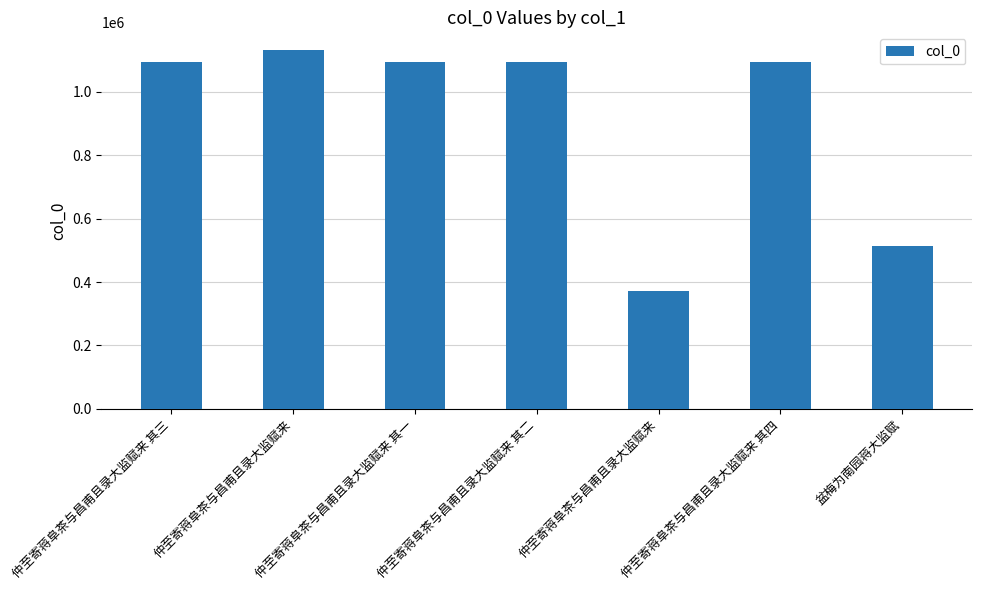

What is the difference between the maximum and minimum values?

760248